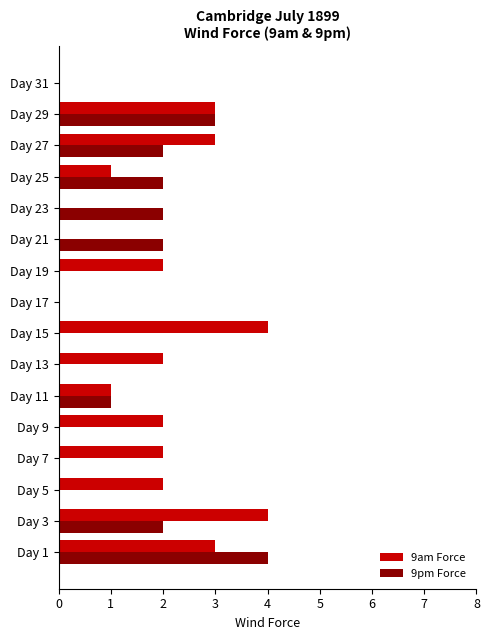

What is the average value of the 9pm Force series?

1